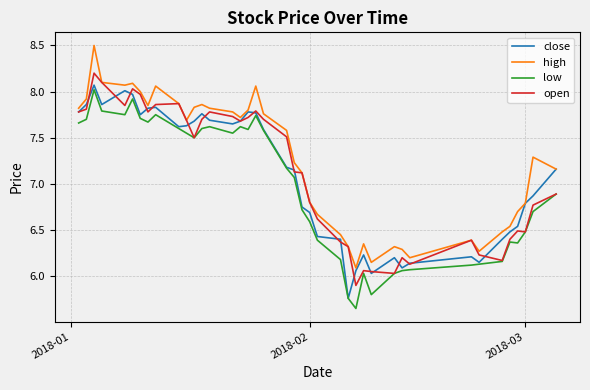

What is the greatest value displayed?

8.5